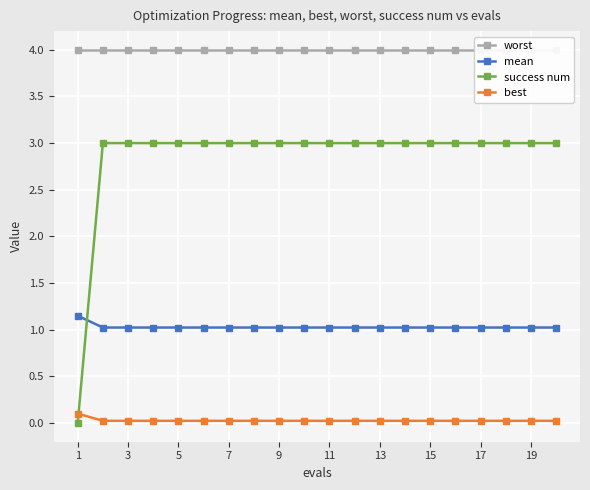

Is it true that success num equals 3.0 at 5?

True